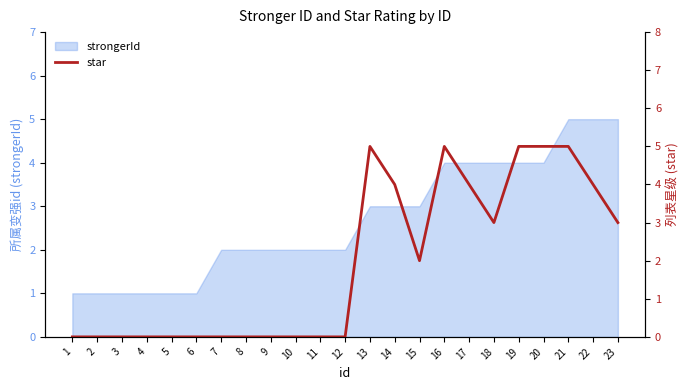

Which has a higher value, 6 or 22?

22